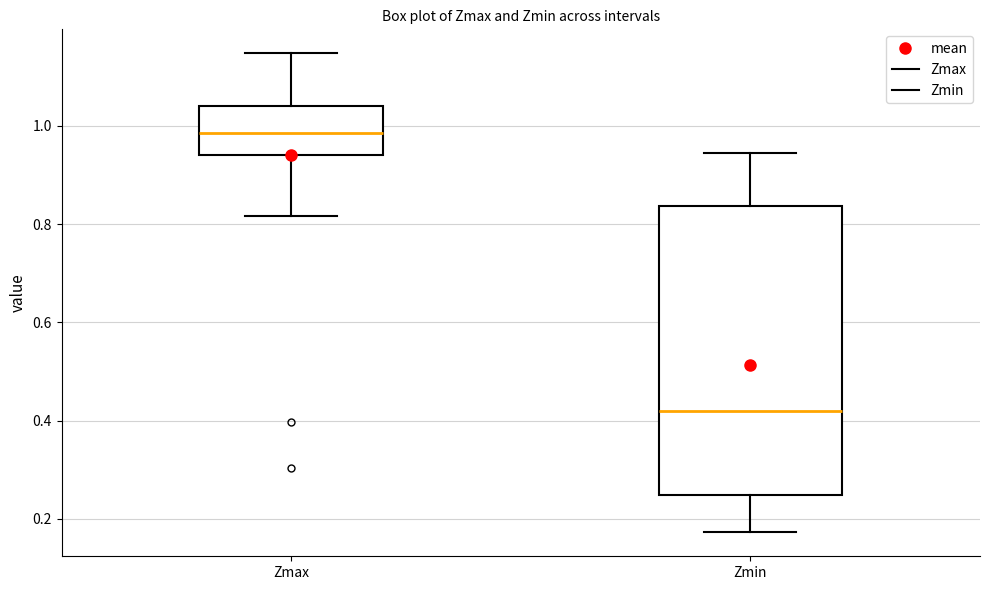

Where does the median line of the box for Zmin sit on the y-axis? The values are not printed on the chart, so give them approximately, as read against the axis.

0.42